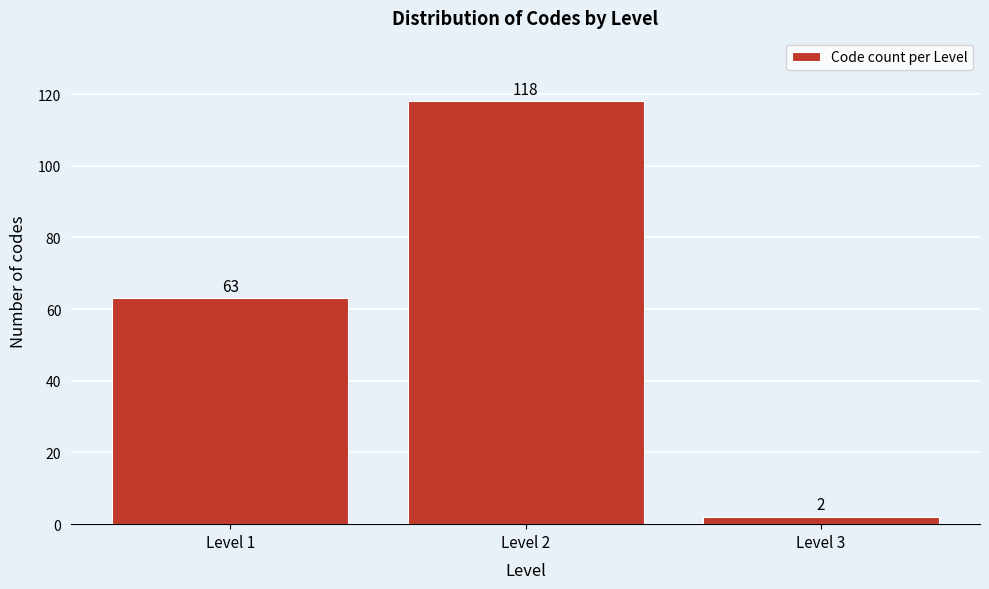

Reading left to right, list all the values displayed in this chart.

Level 1=63	Level 2=118	Level 3=2